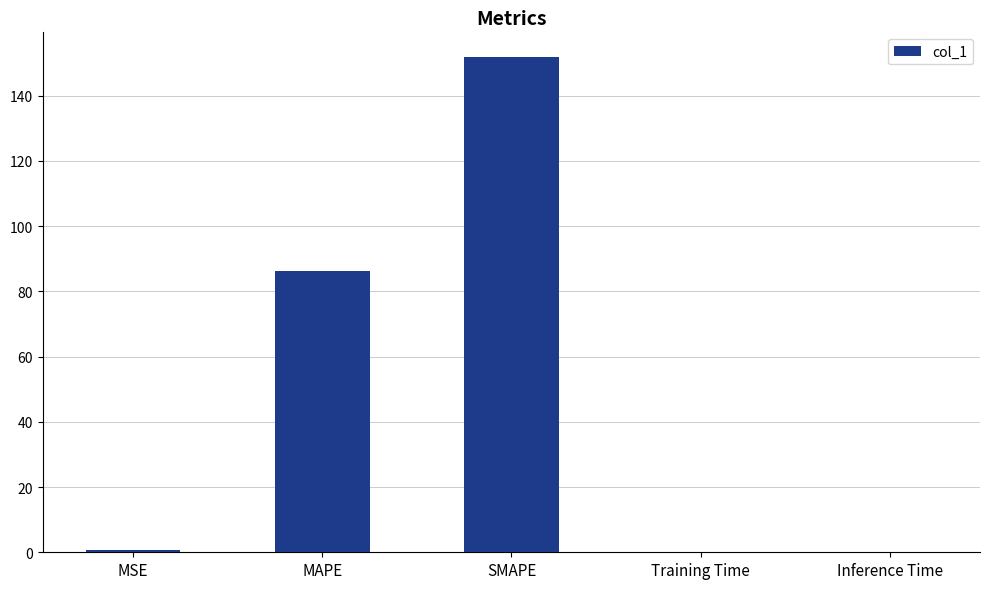

Between MSE and SMAPE, which is larger?

SMAPE